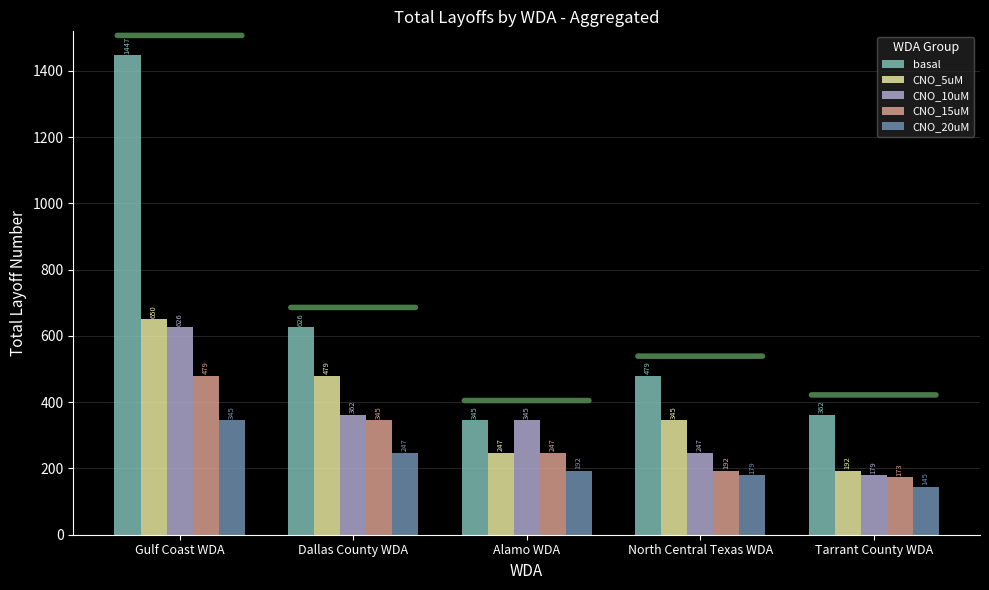

What position from the left is Tarrant County WDA?

5